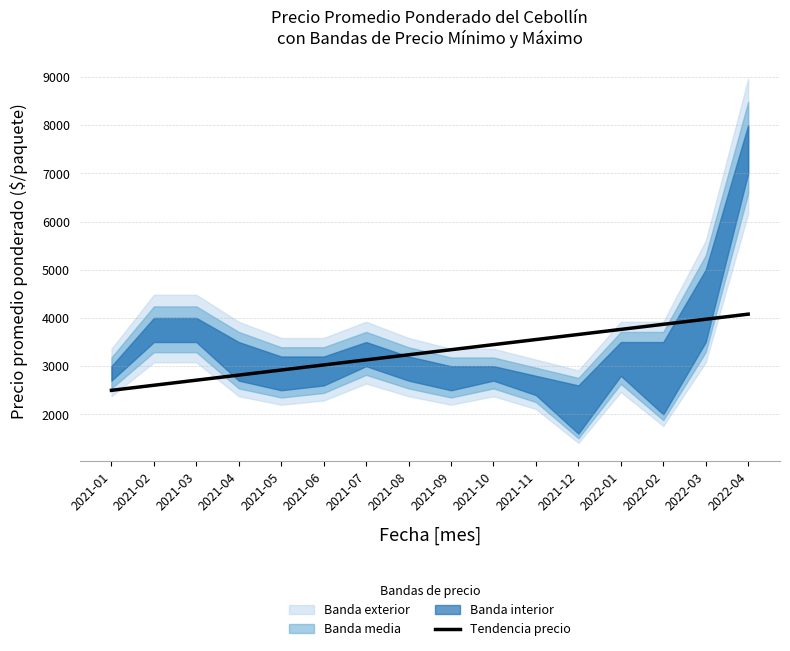

What is the sum of the values at 2021-12 and 2021-11?

7209.3